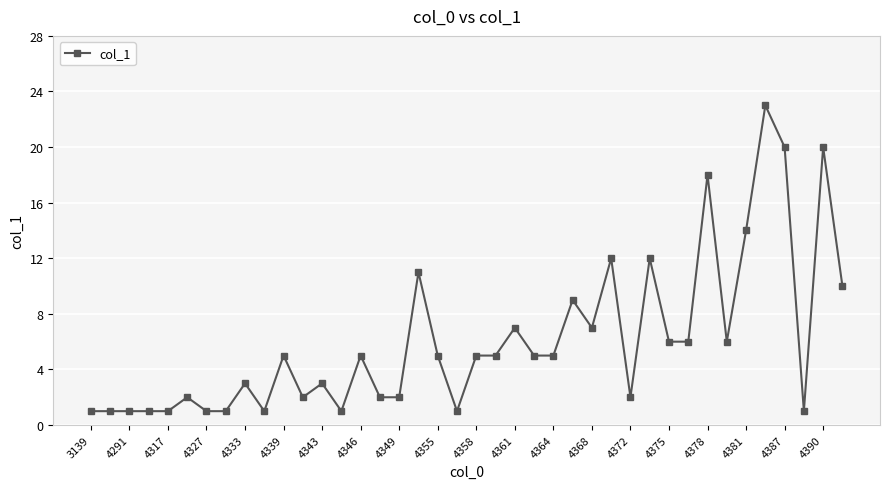

Does the chart have visible grid lines?

Yes